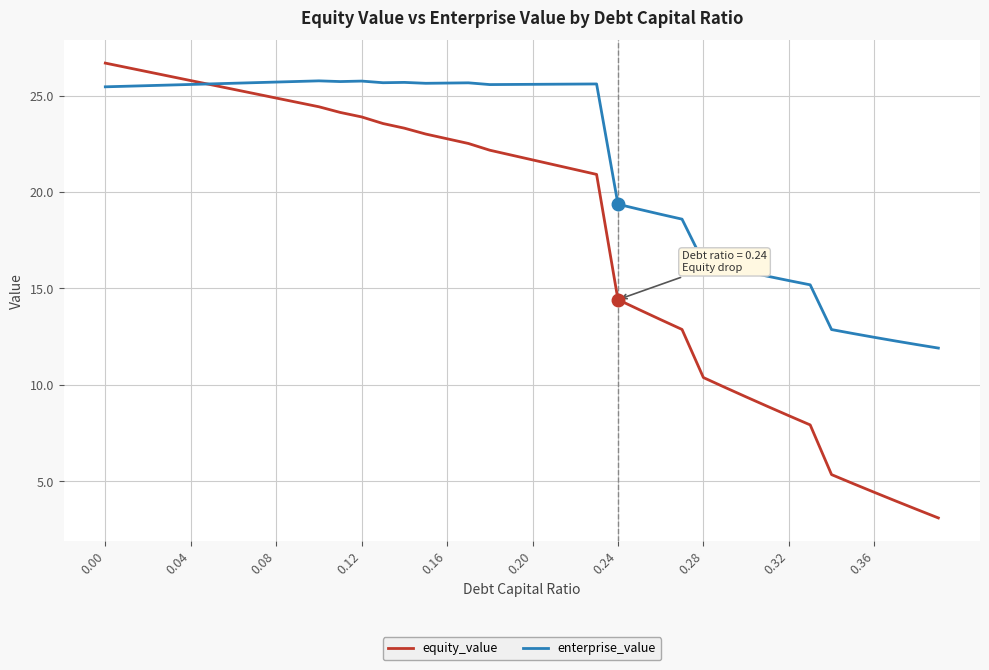

Rank the series by their average value, from highest to lowest.

enterprise_value, equity_value